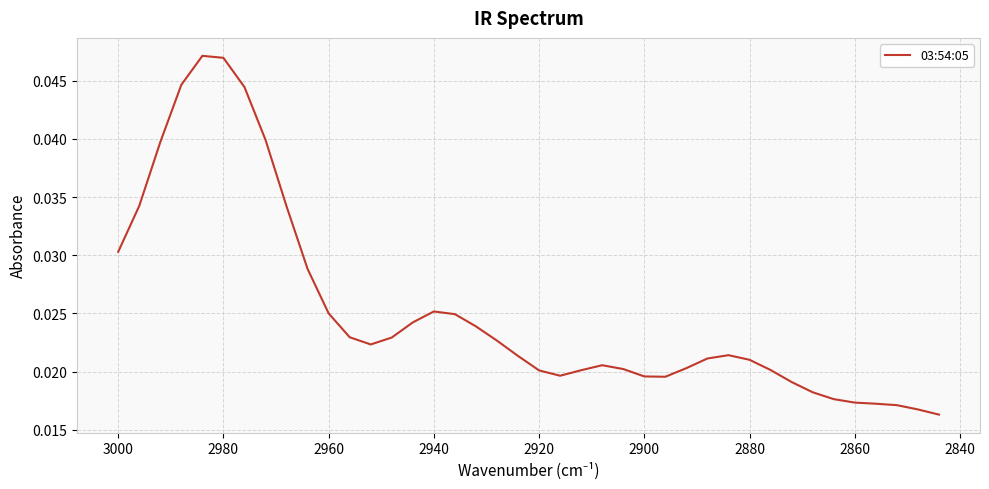

How many values are between 0 and 1?

40